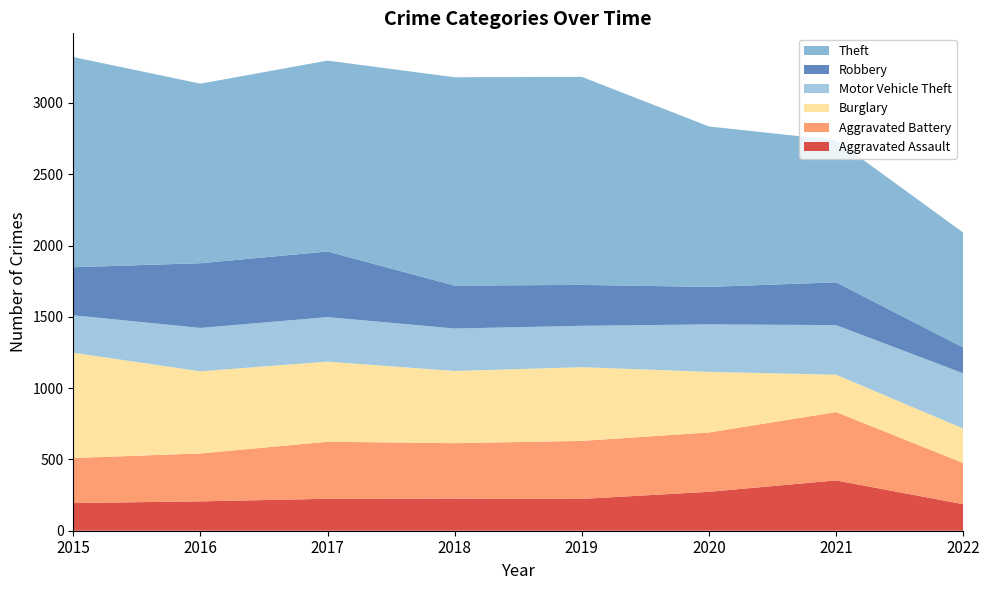

Reading left to right, extract all data points from this chart.

Aggravated Assault: 194	206	224	225	223	273	353	186
Aggravated Battery: 316	336	400	389	407	416	479	289
Burglary: 738	576	562	506	517	425	262	242
Motor Vehicle Theft: 263	304	312	298	290	333	348	387
Robbery: 337	454	460	301	287	263	300	181
Theft: 1474	1259	1339	1461	1459	1125	997	806